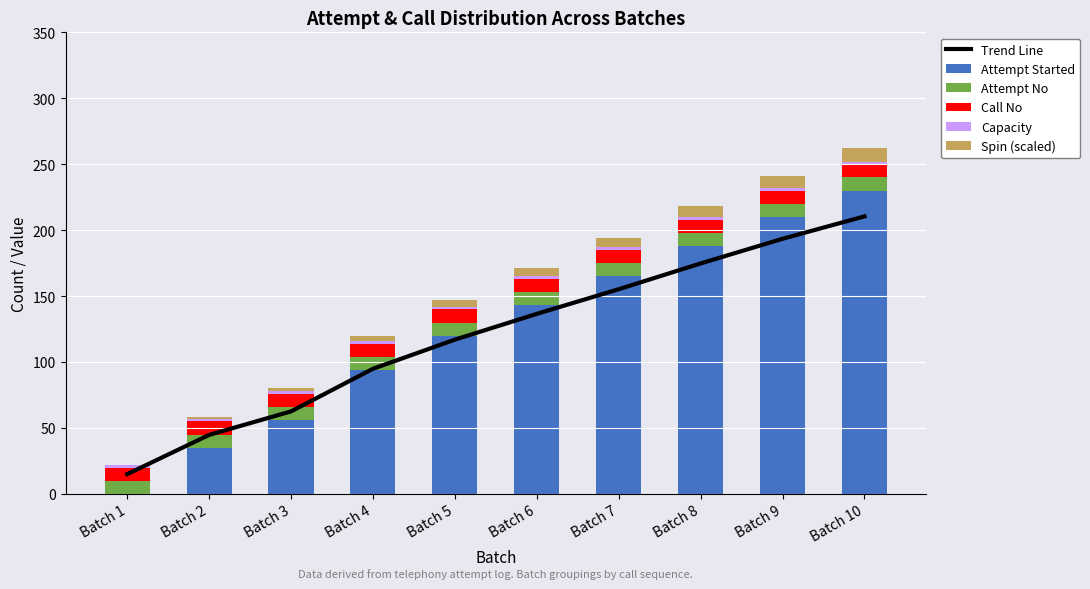

Is it true that Trend Line equals 193.5 at Batch 9?

True